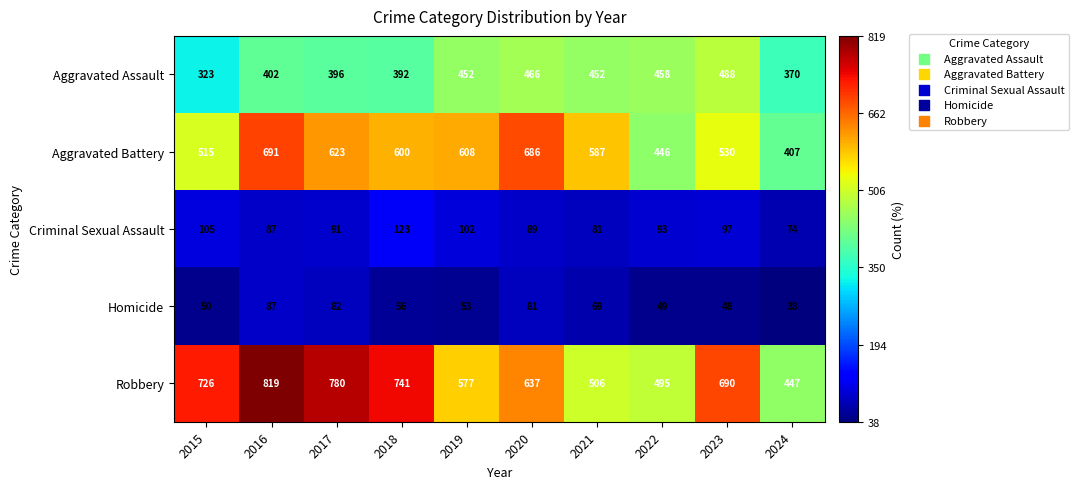

The value of Aggravated Assault at 2021 is 210. True or false?

False